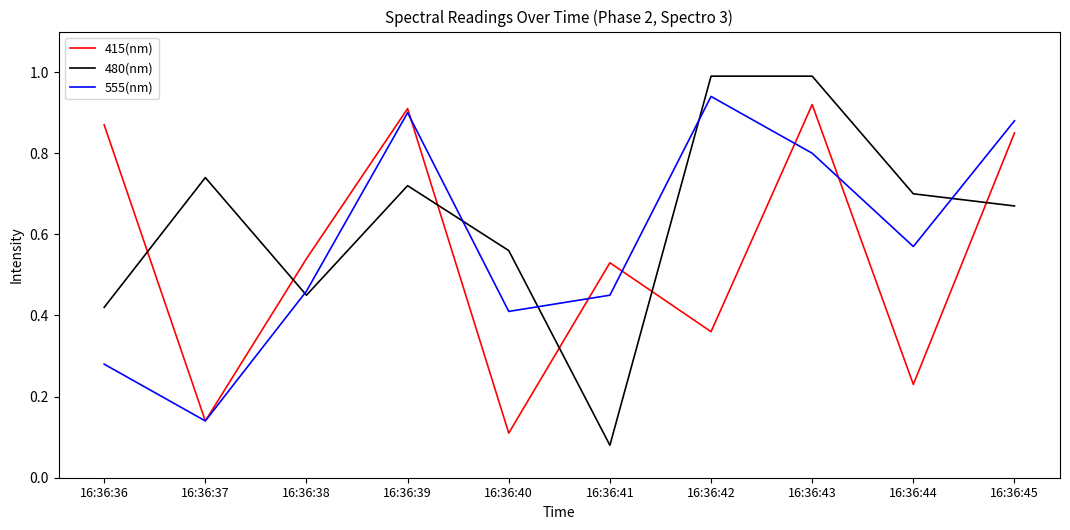

Where is the first local maximum for 555(nm)?

16:36:39